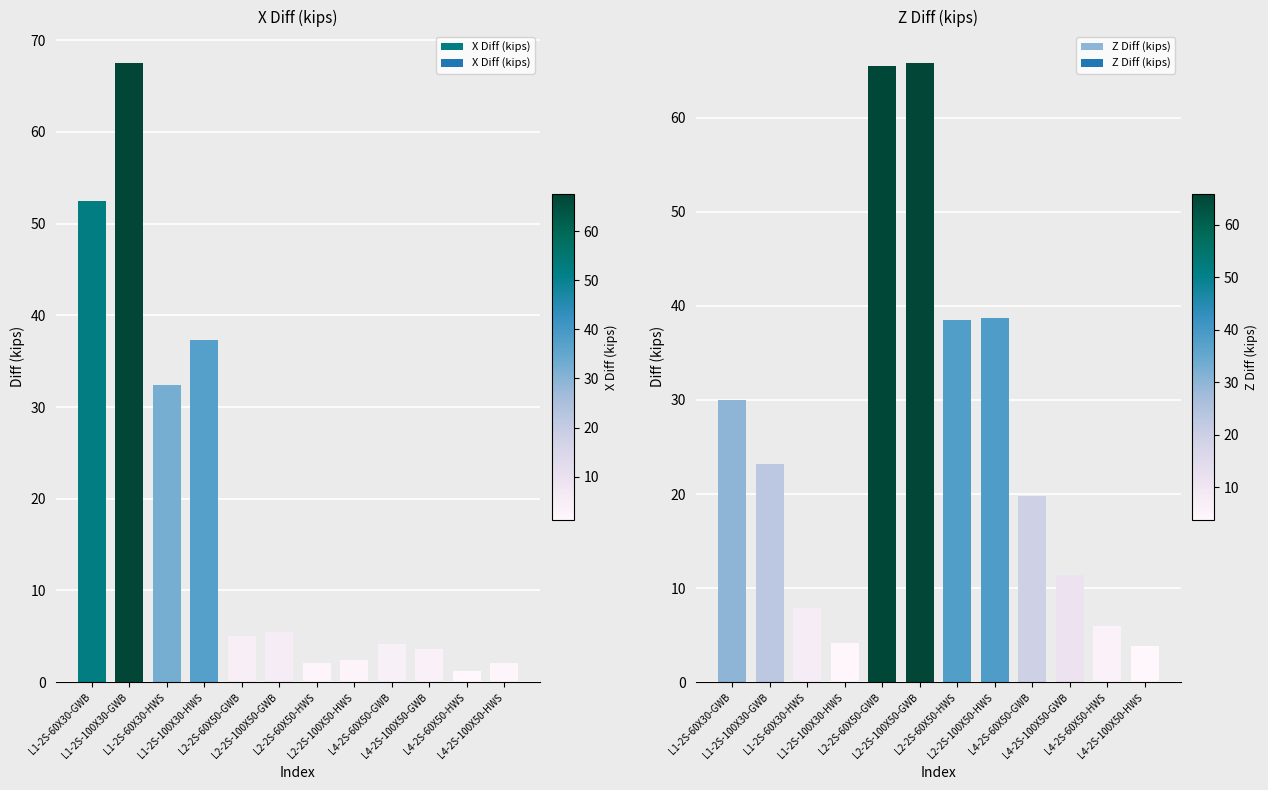

Reading left to right, list all the values displayed in this chart.

X Diff (kips): 52.5	67.6	32.4	37.3	5.0	5.4	2.1	2.4	4.1	3.7	1.2	2.1
Z Diff (kips): 30.0	23.2	7.9	4.2	65.5	65.9	38.4	38.8	19.8	11.4	6.0	3.8